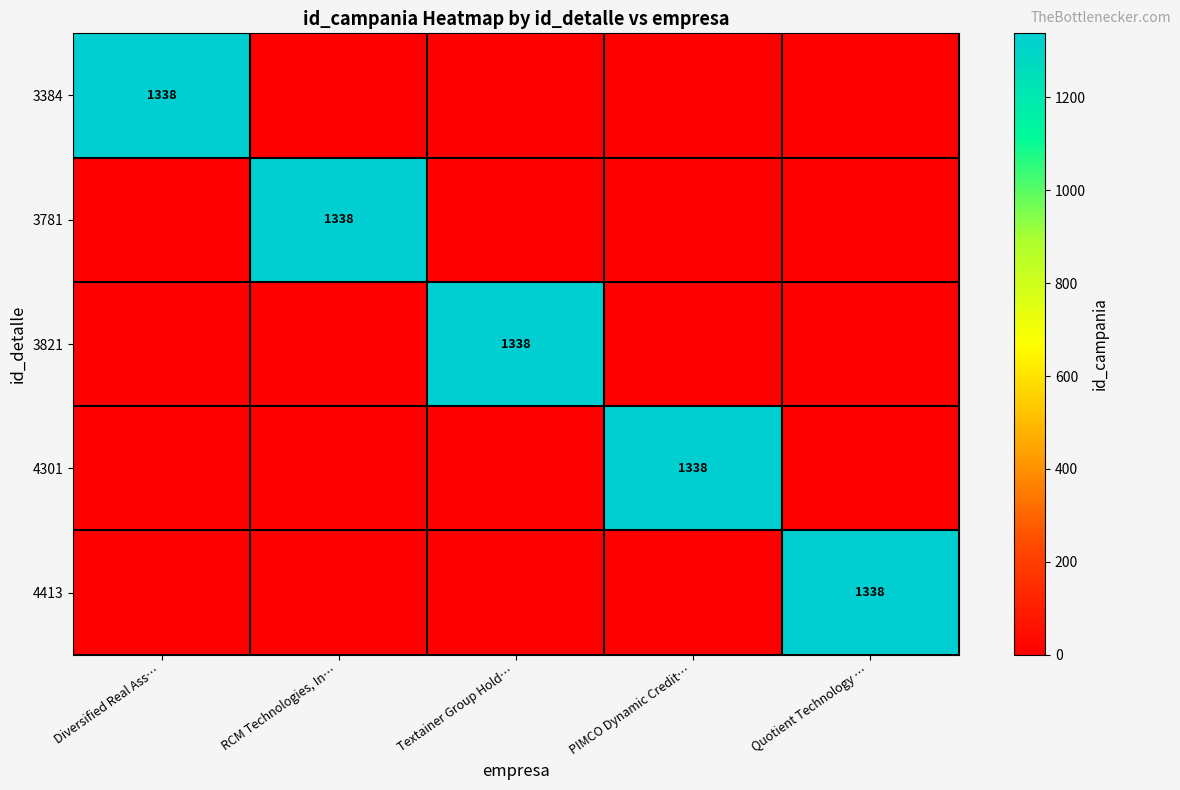

True or false: 4413 has a value of 1338 at Quotient Technology ….

True